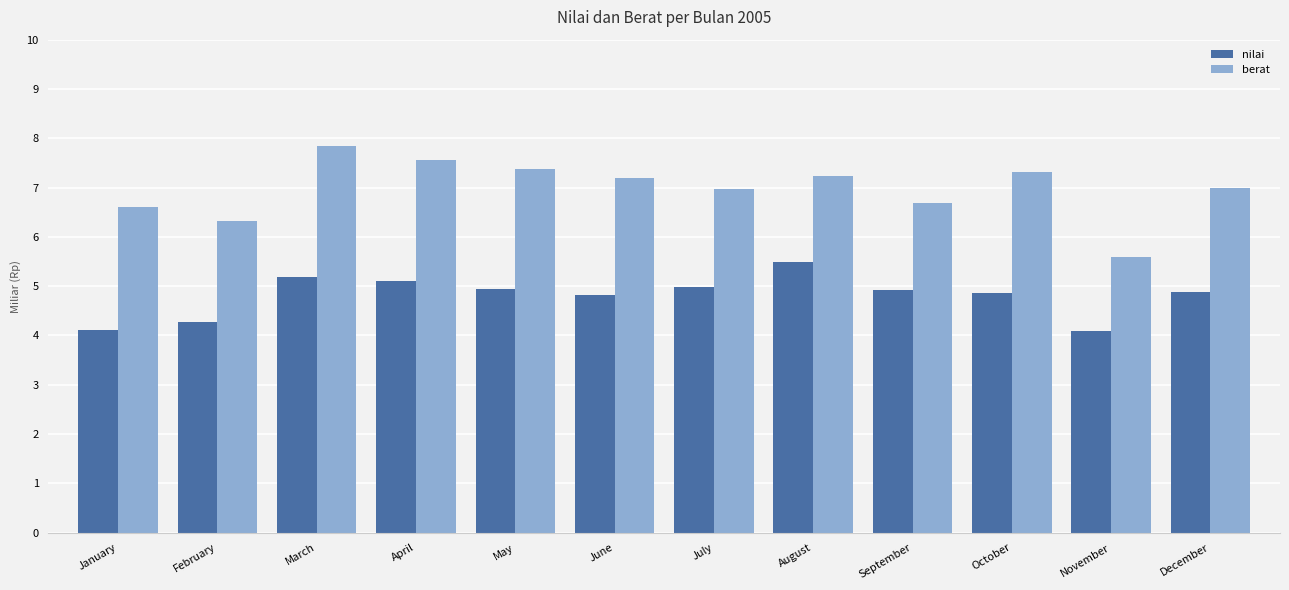

What are all the series names shown in the legend?

nilai, berat